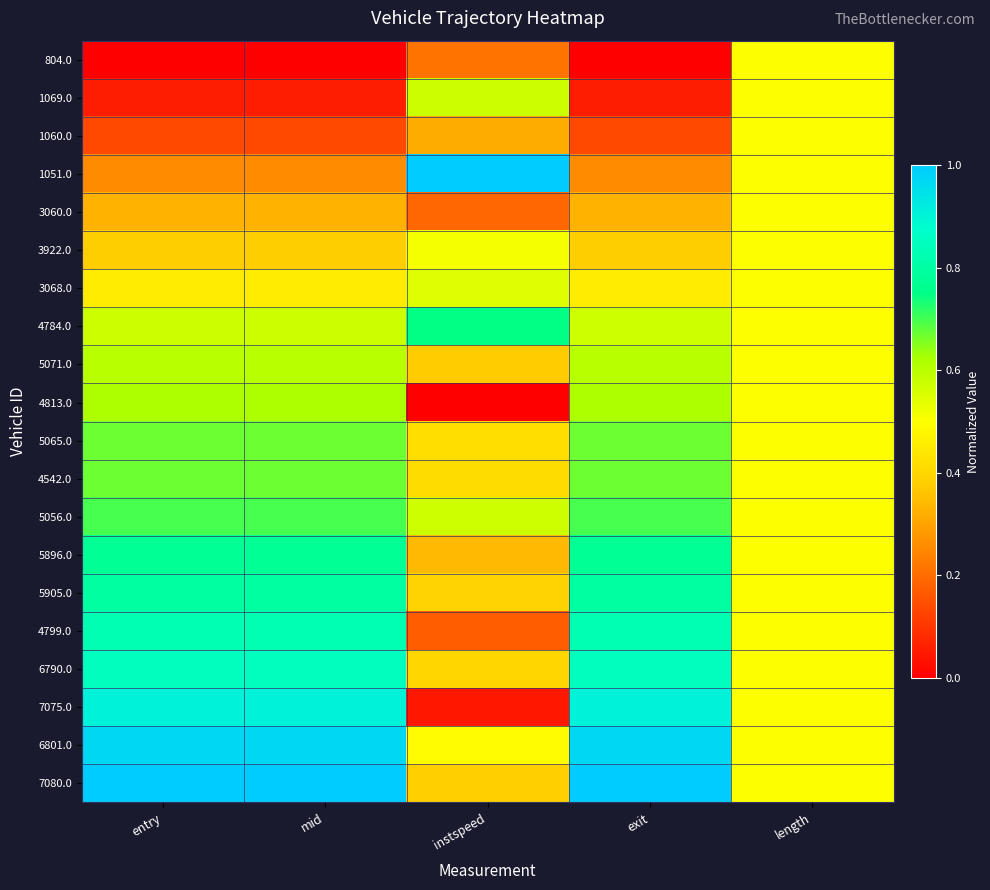

What is the greatest value displayed?

1.0